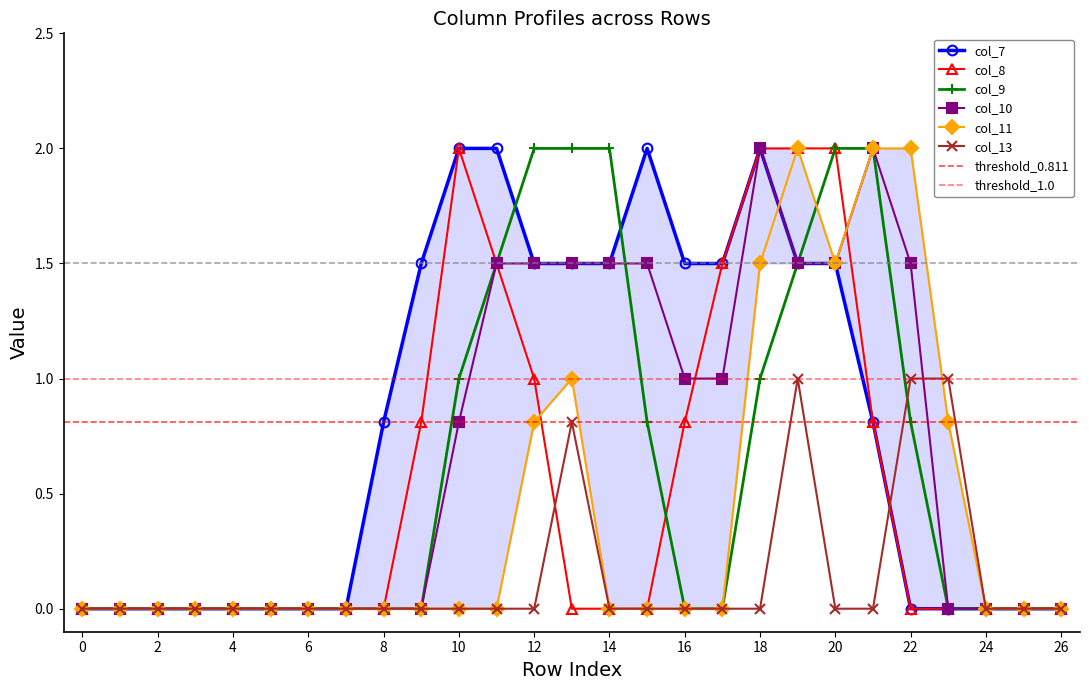

The col_11 series shows 1.0 at 13. True or false?

True